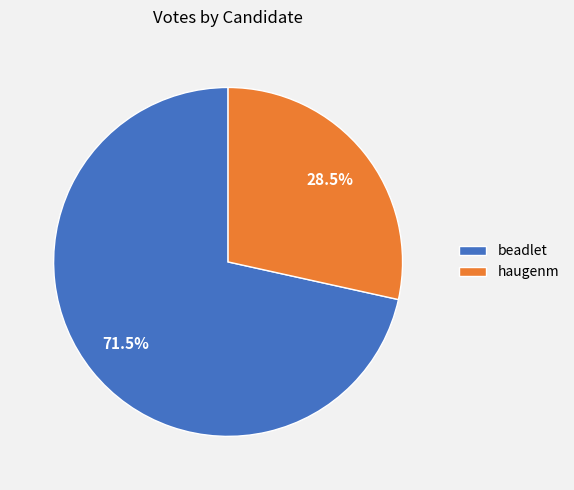

Which category accounts for the majority?

beadlet